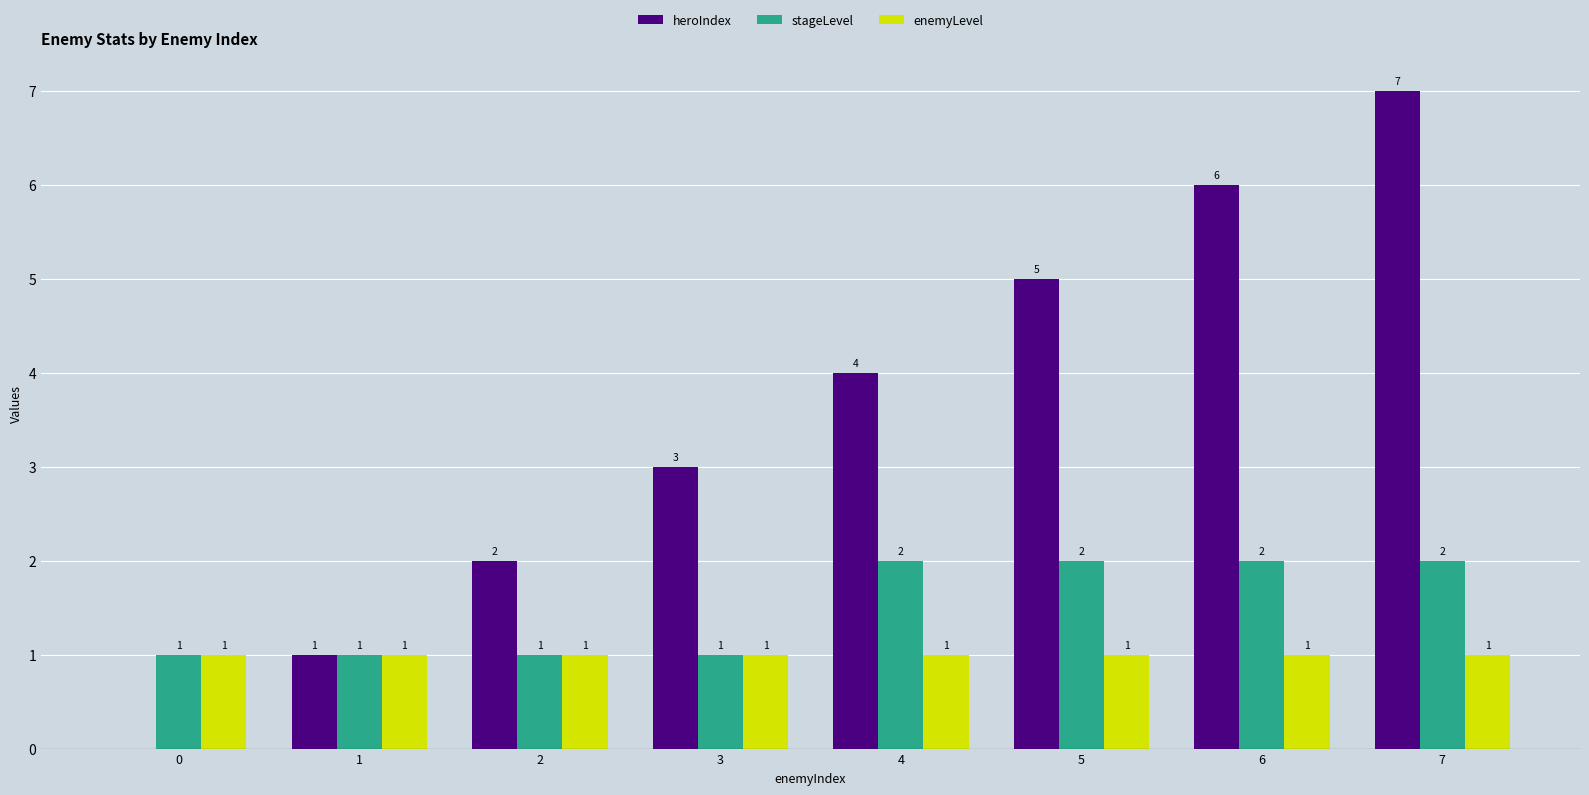

Count the number of categories in the chart.

8